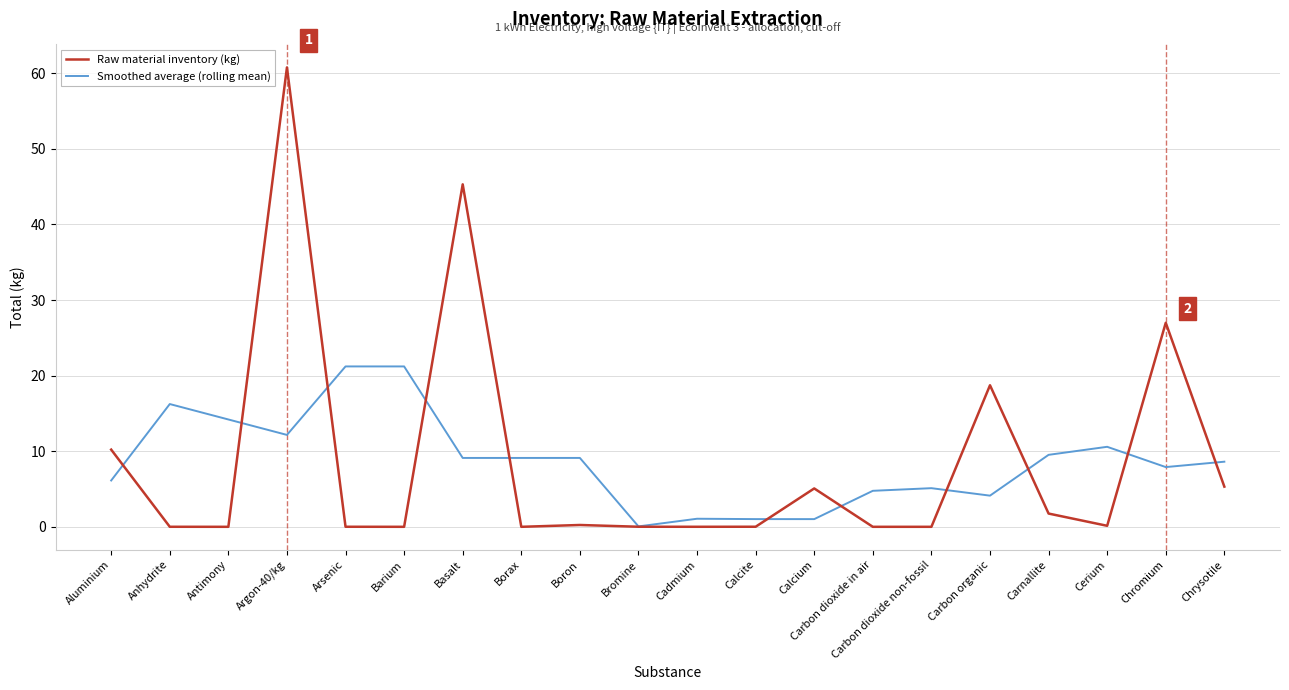

What value does the Smoothed average (rolling mean) series have at Carnallite?

9.5